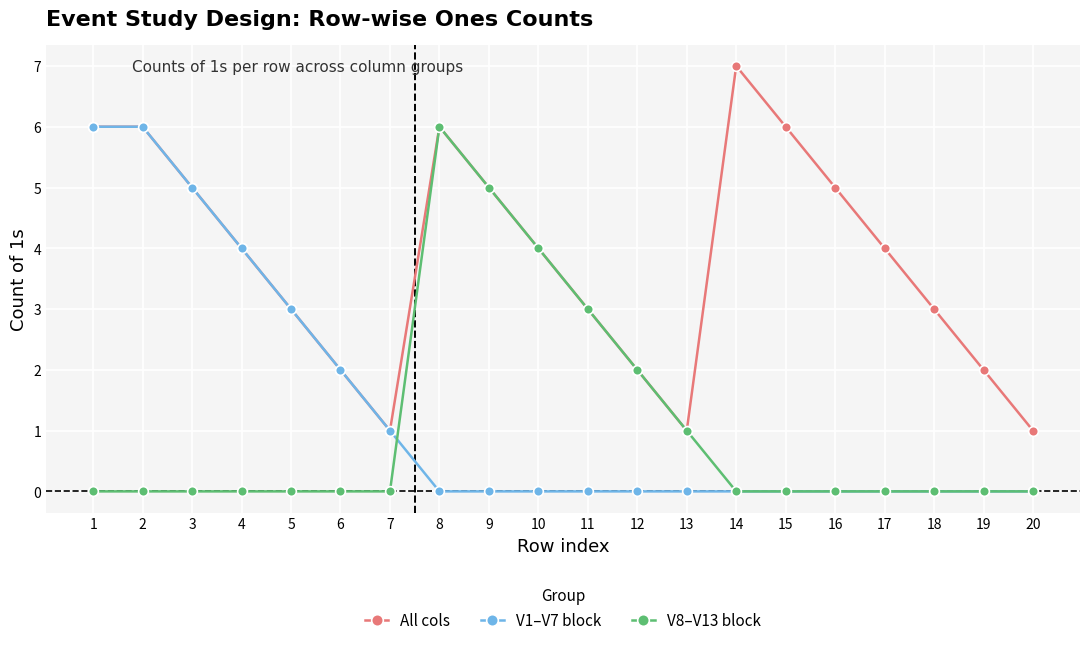

What is the approximate value of V8–V13 block at 11?

3